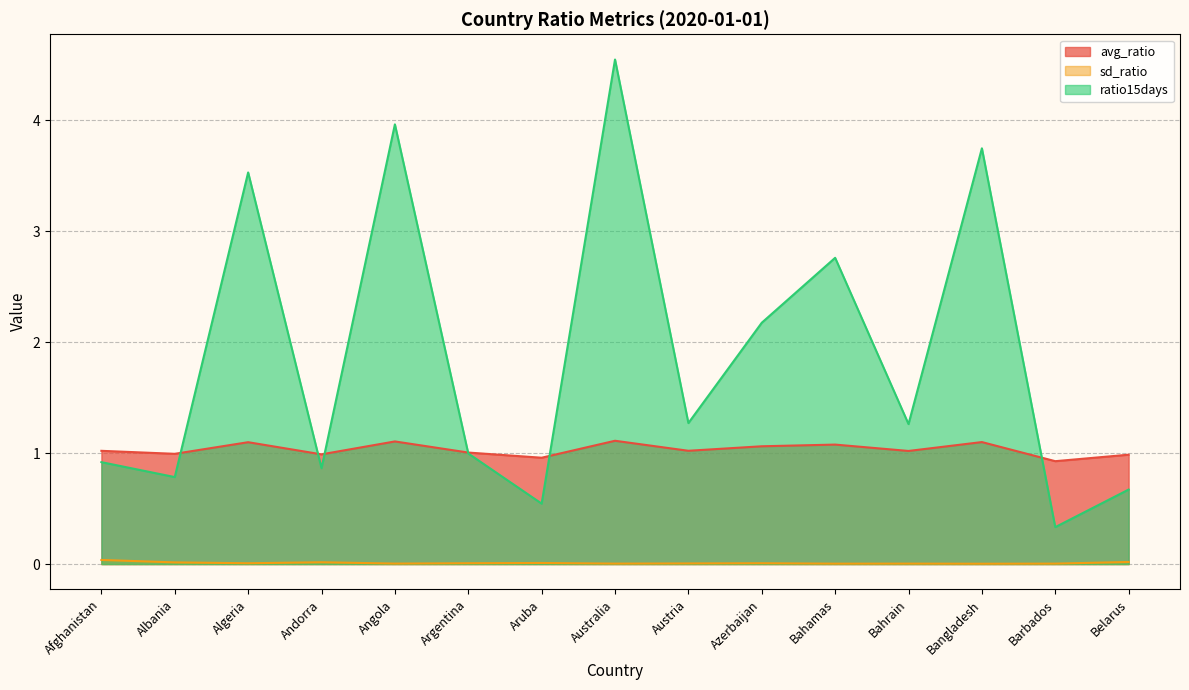

How many lines are shown in the chart?

3